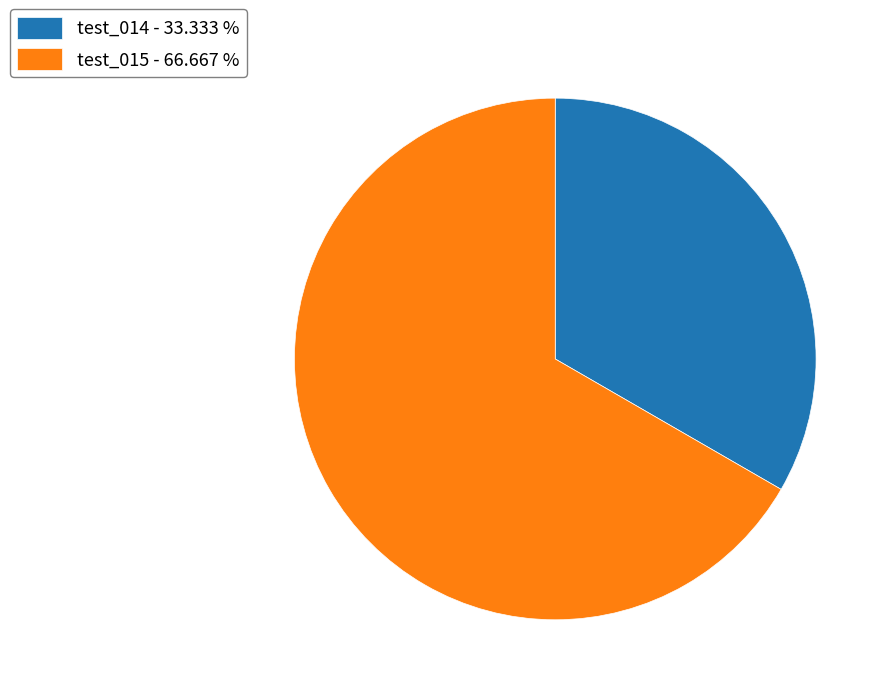

Which category accounts for the majority?

test_015